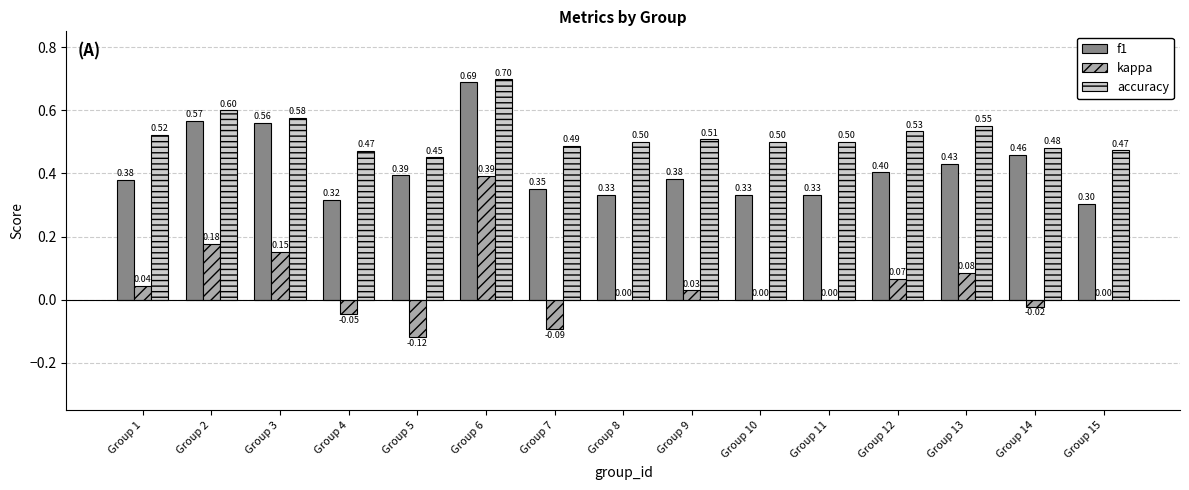

Where is f1 nearest to the value 0?

Group 15